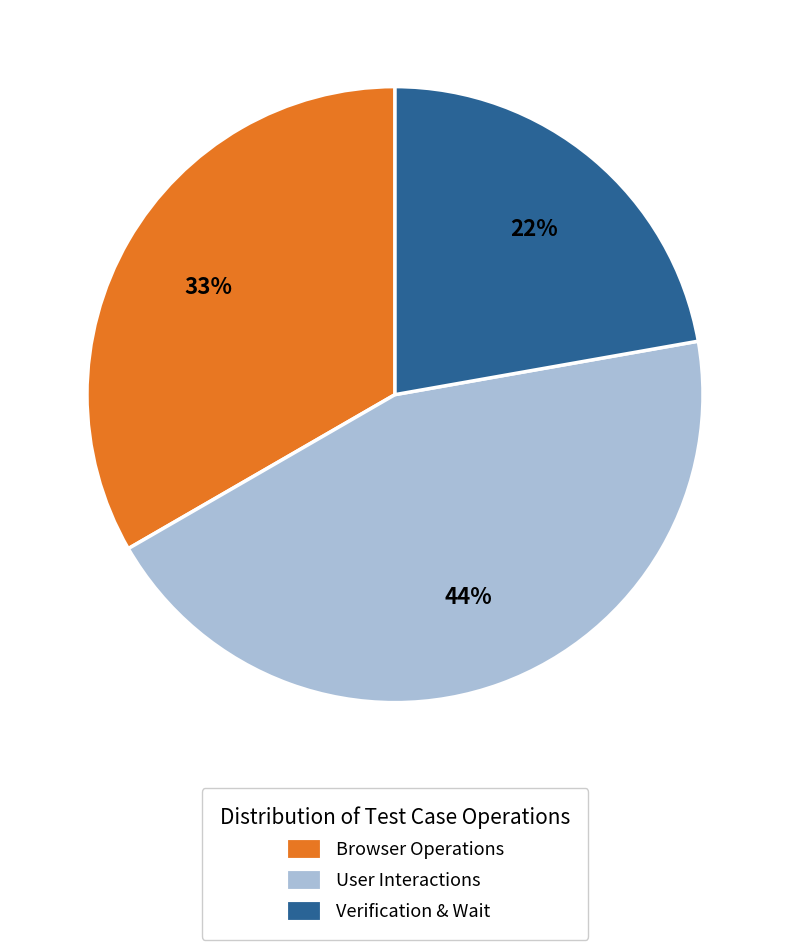

Rank the categories by value from lowest to highest.

Verification & Wait, Browser Operations, User Interactions